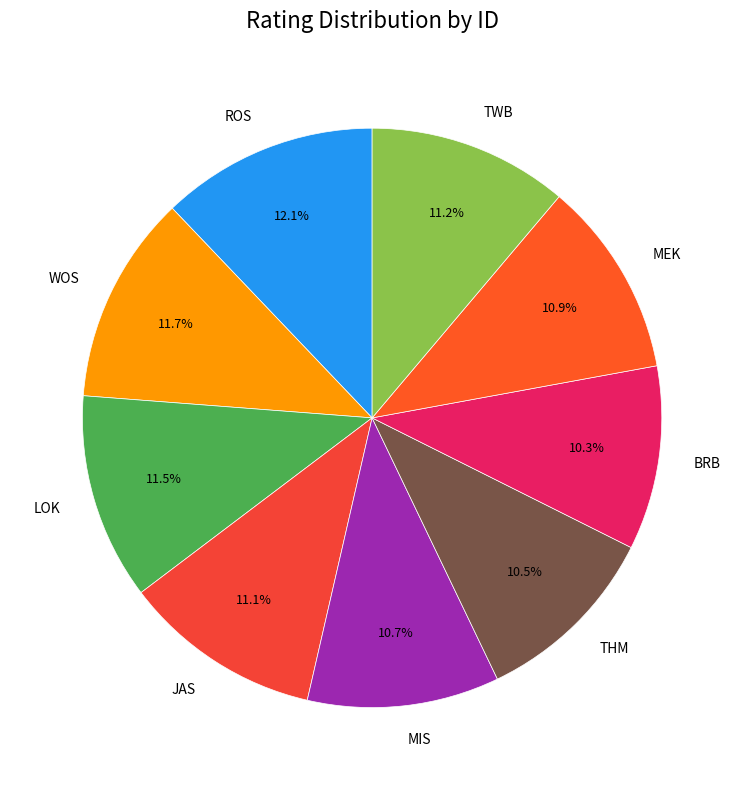

True or false: LOK accounts for 2% of the total.

False